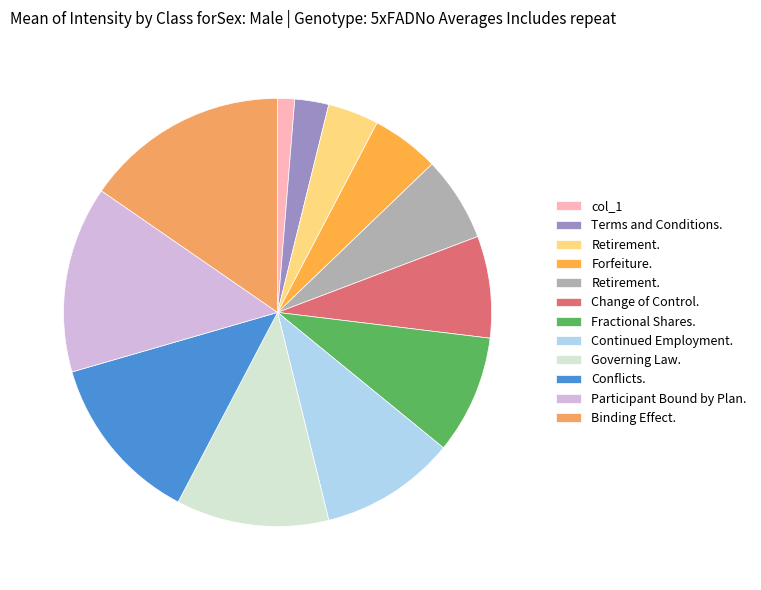

Is there any slice that represents more than half of the pie?

No